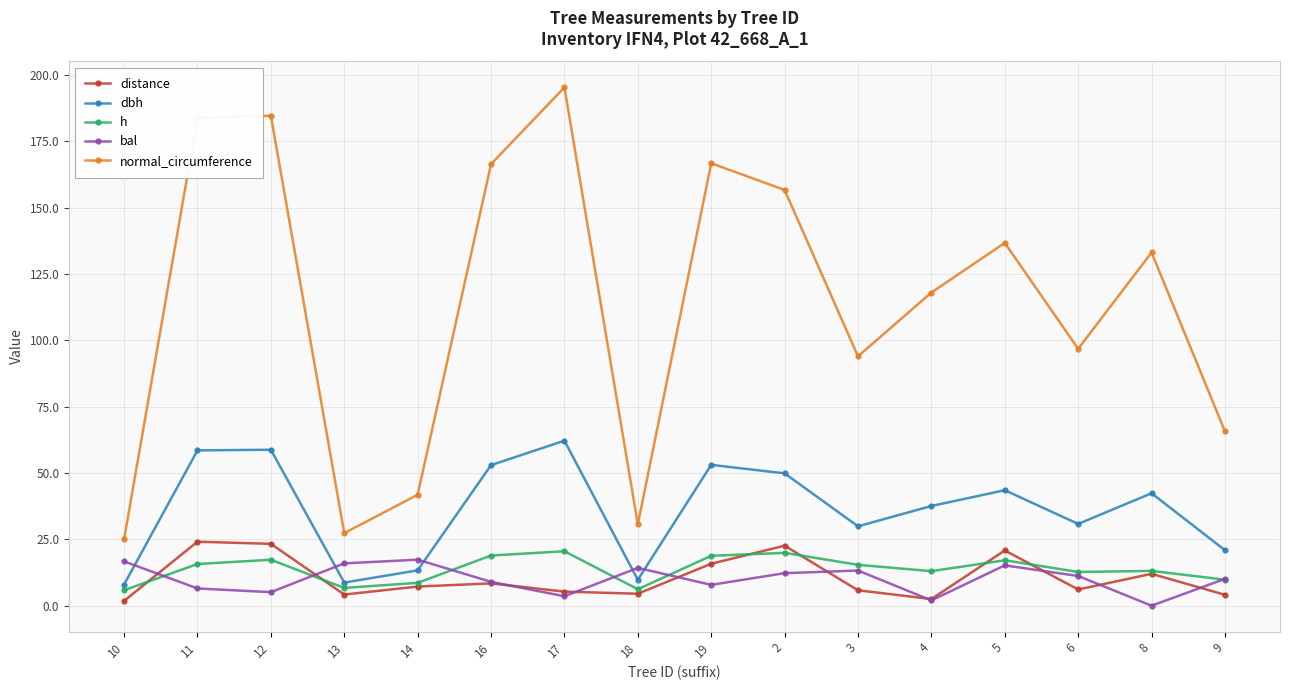

Which series changed the most between 18 and 2?

normal_circumference